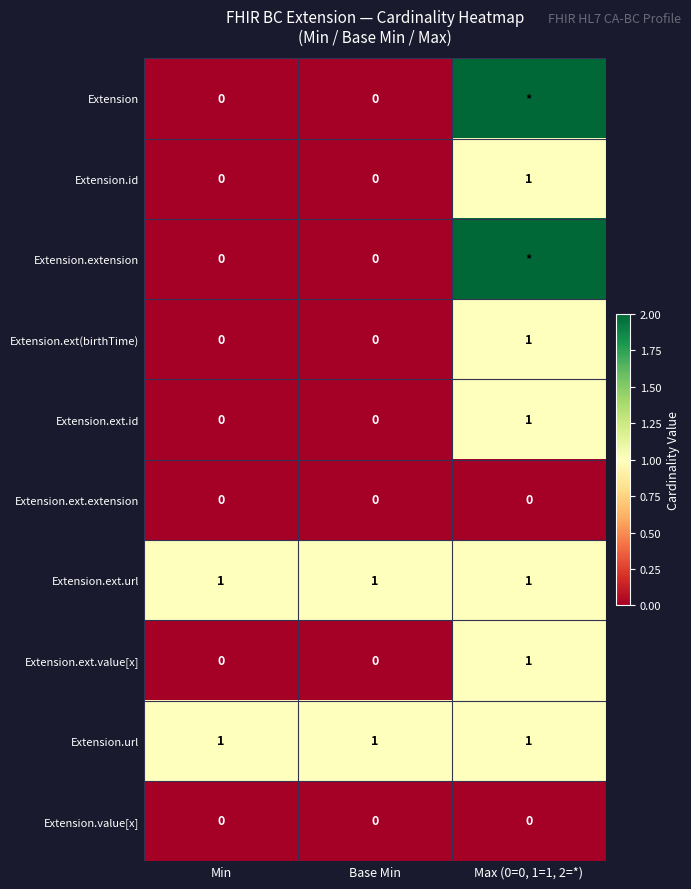

Is the value of Extension.ext(birthTime) at Min greater than the value of Extension.ext.url at Max (0=0, 1=1, 2=*)?

No